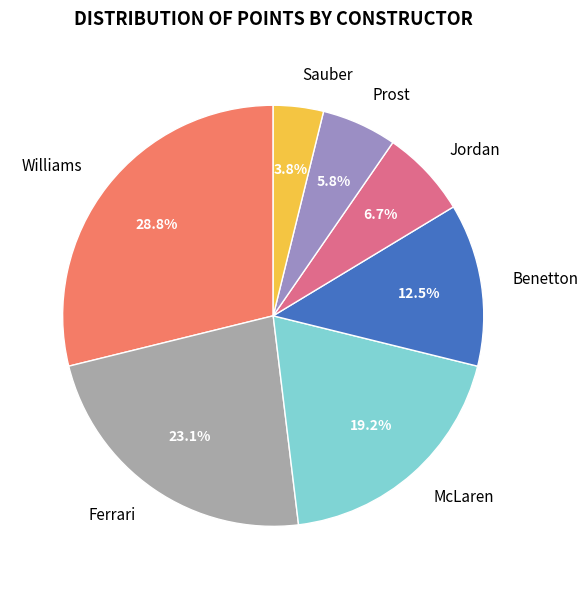

To the nearest percent, what is the difference between the largest and smallest slice percentages?

25%